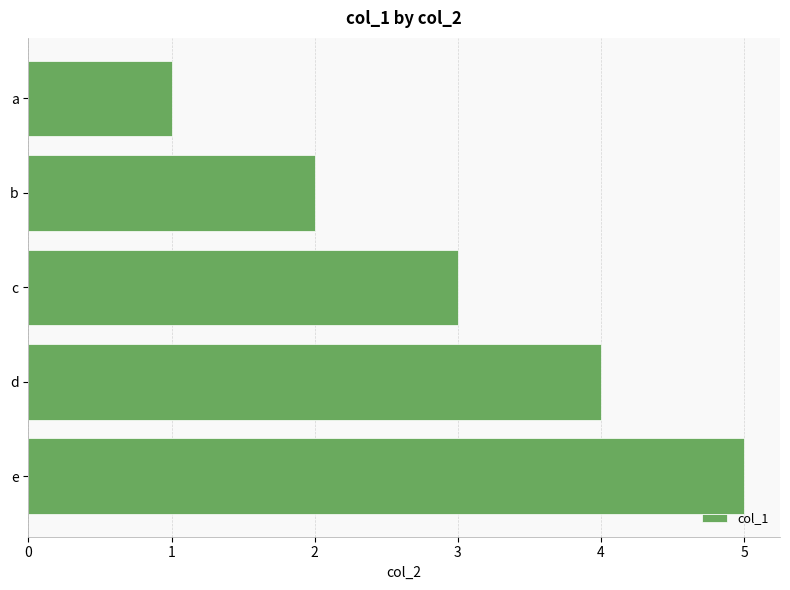

Count the values in the range 2 to 4.

3